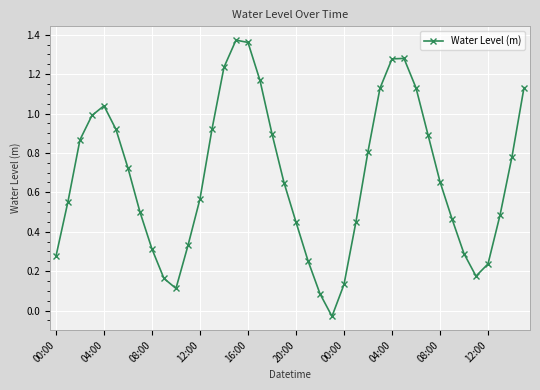

How many interior local peaks (higher than both neighbors) does the data have?

3